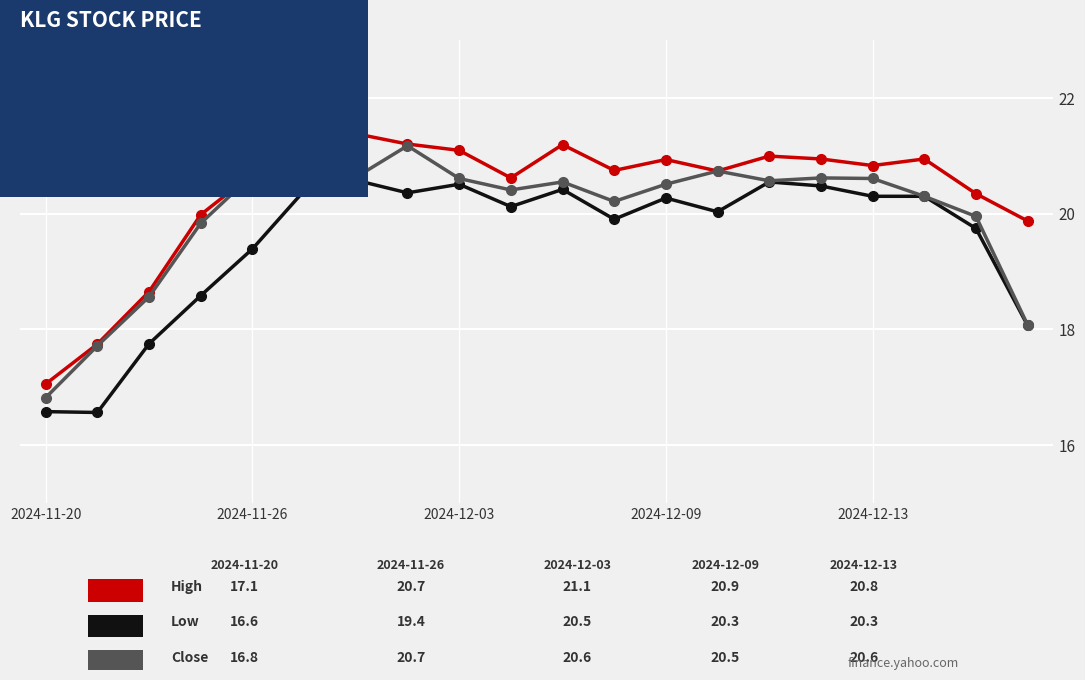

What is the minimum value shown in the chart?

16.6